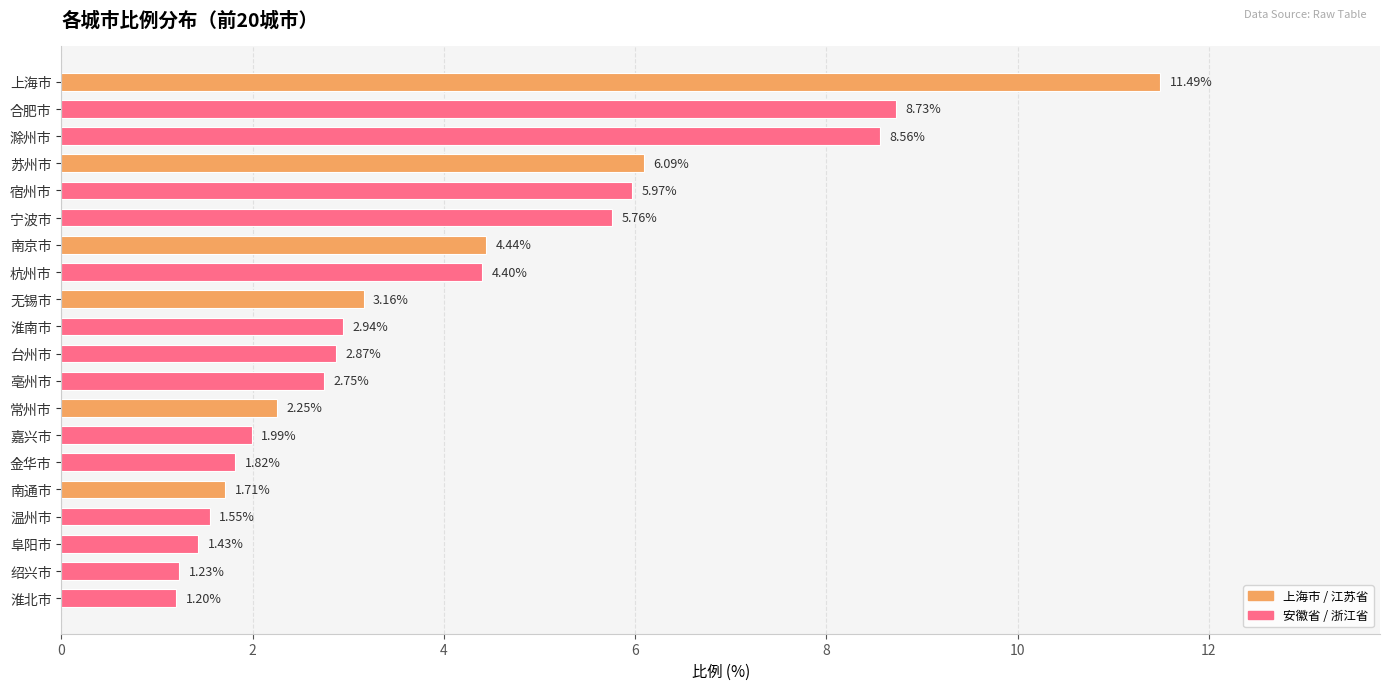

At which label is the value closest to 6?

宿州市